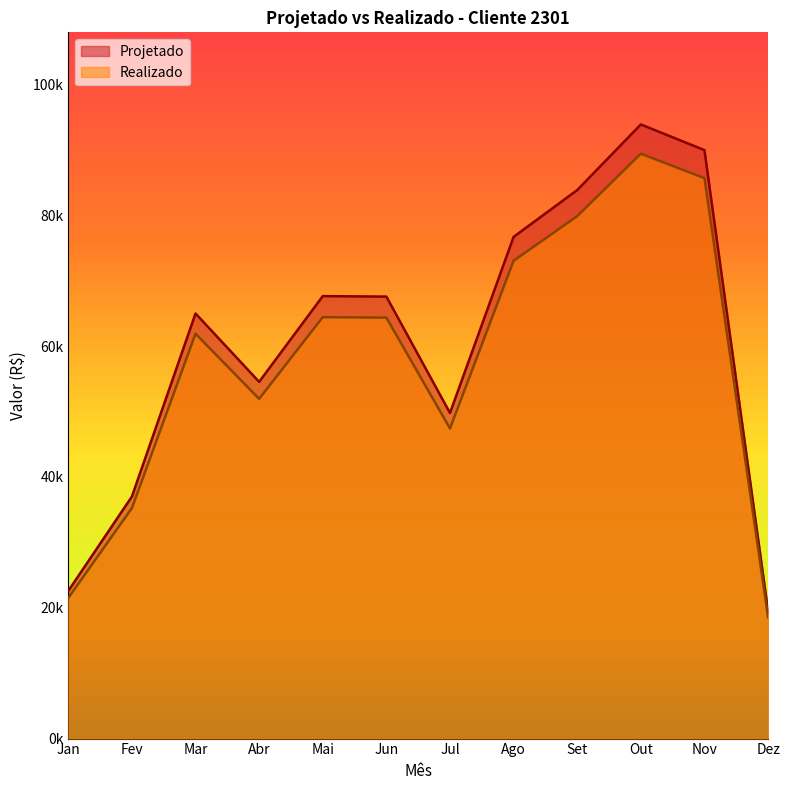

At which category does the chart reach its minimum across all series?

Dez